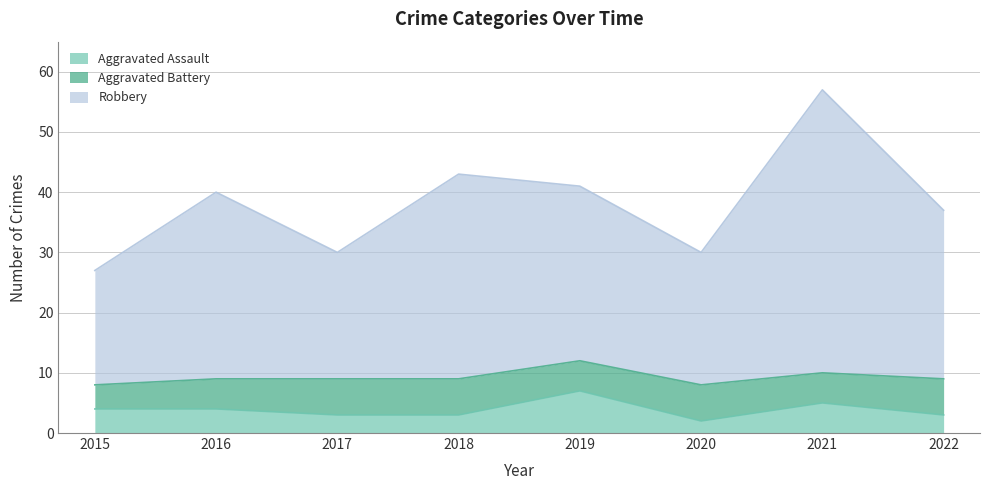

What is the value of the Robbery point at the 7th from the left?

57